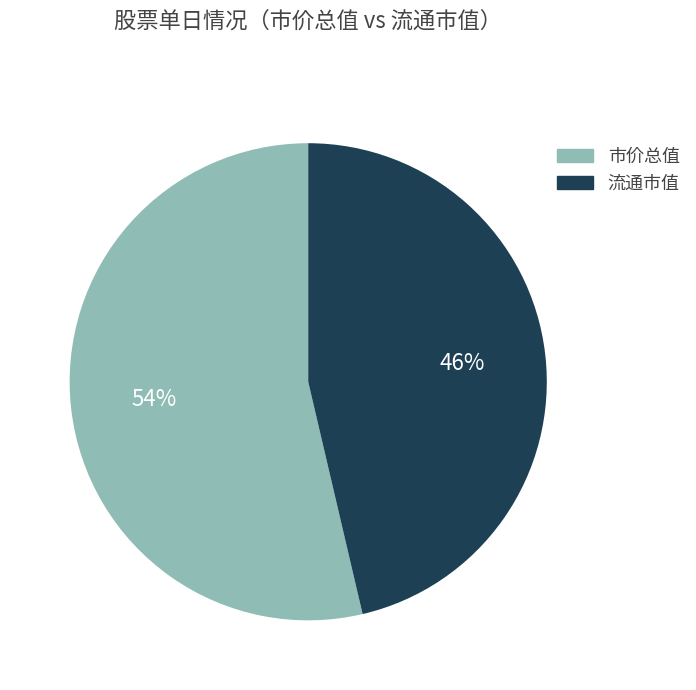

Rank the categories by value from highest to lowest.

市价总值, 流通市值